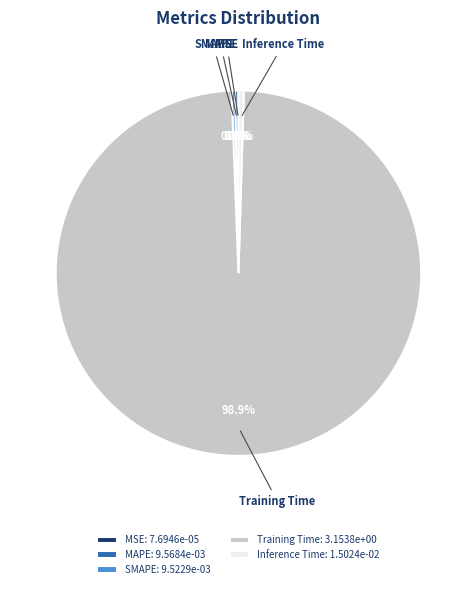

To the nearest percent, what is the average slice percentage?

20%